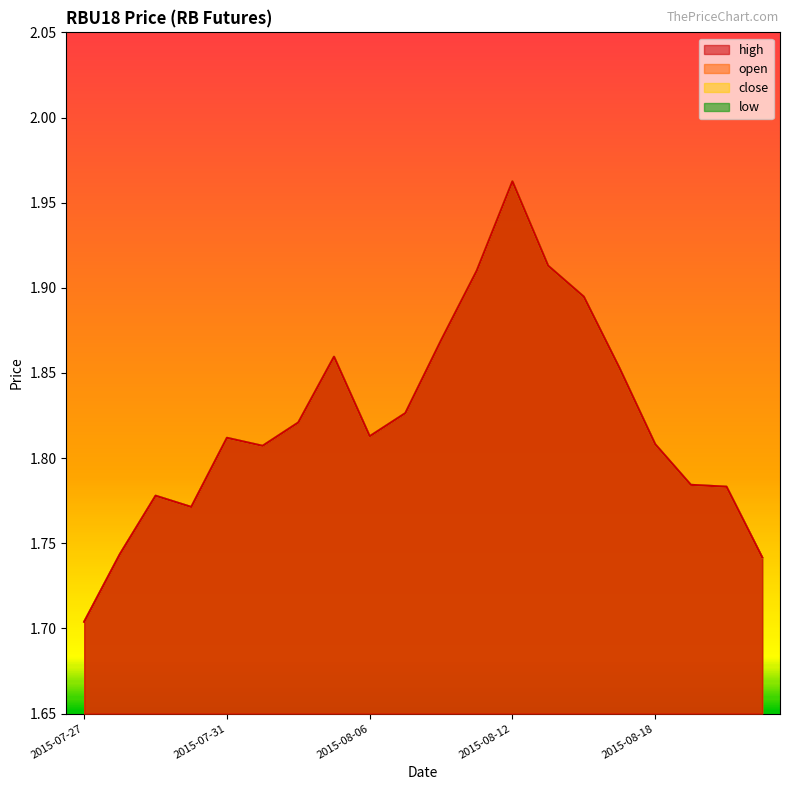

True or false: high has a value of 1.9 at 2015-08-10.

True